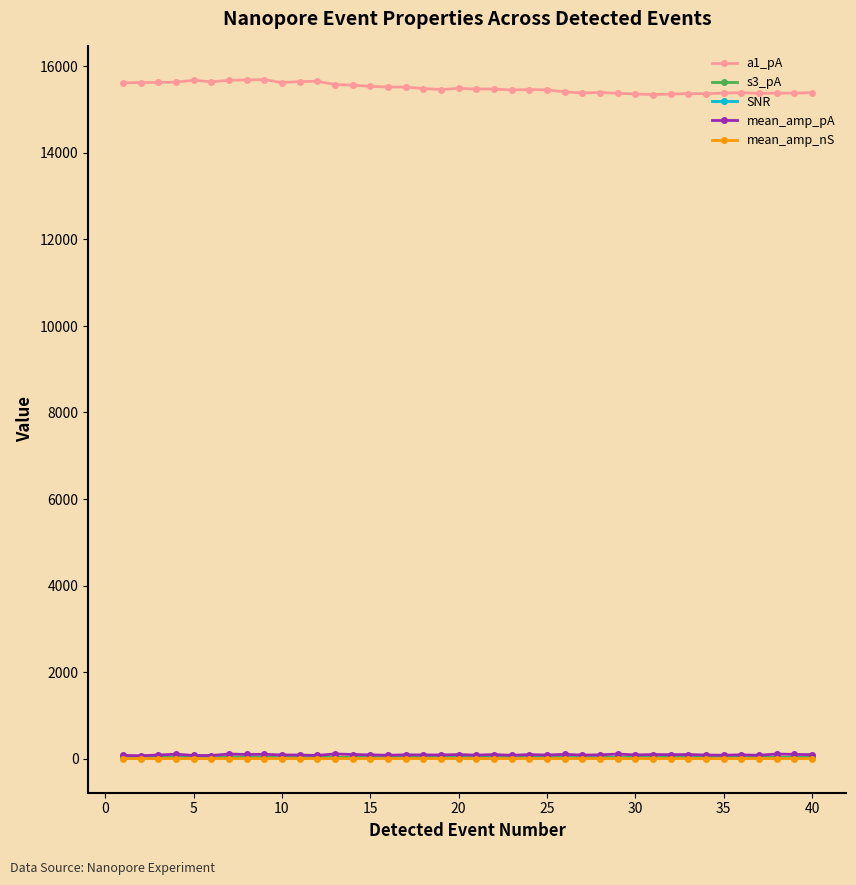

What is the highest value of the a1_pA series?

15691.3